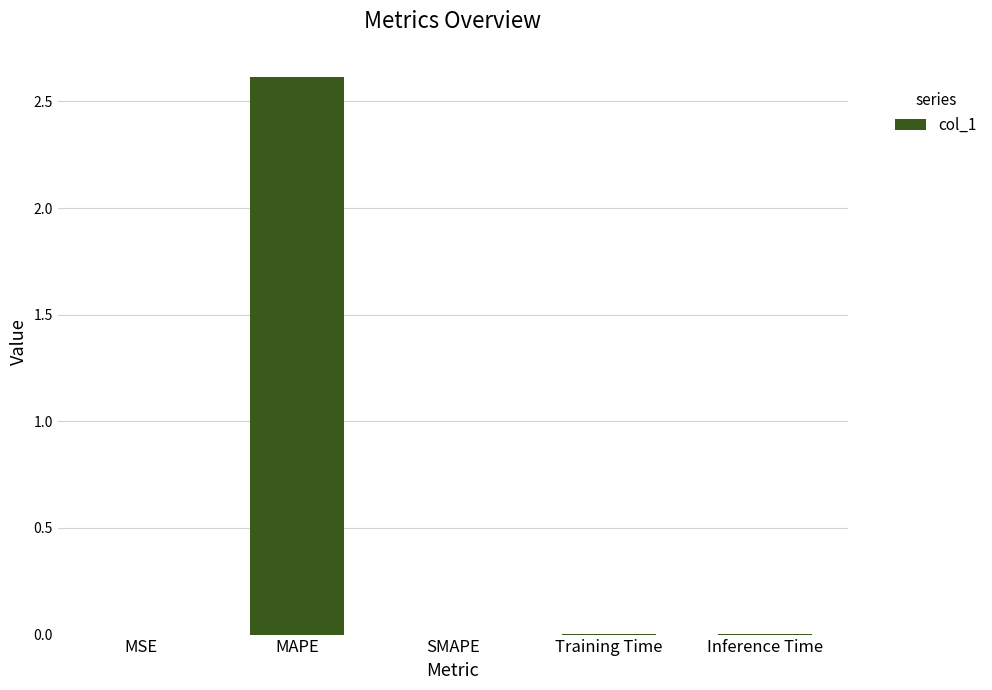

What is the maximum value shown in the chart?

2.6